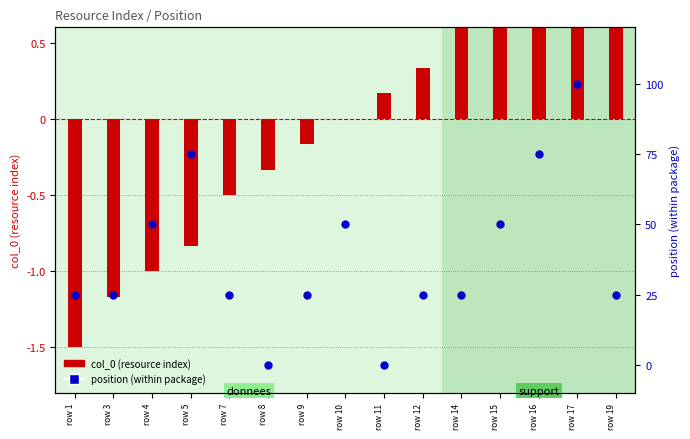

Which series reaches the minimum Y coordinate?

col_0 (resource index)